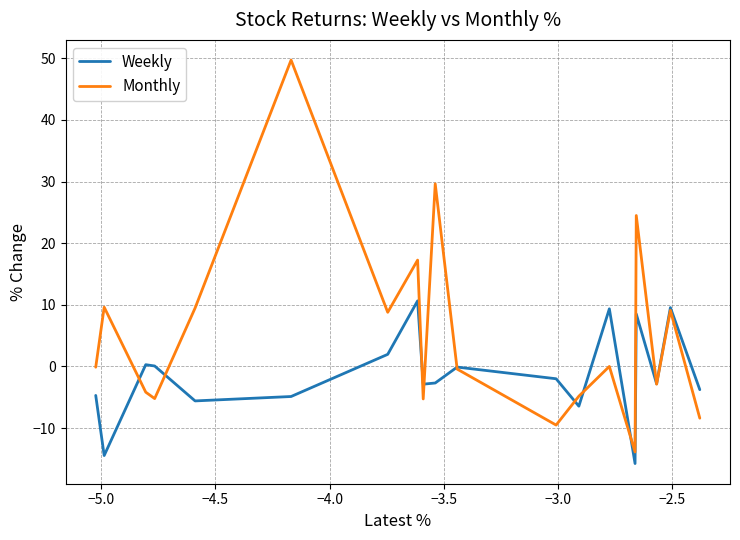

What is the minimum value shown in the chart?

-15.8